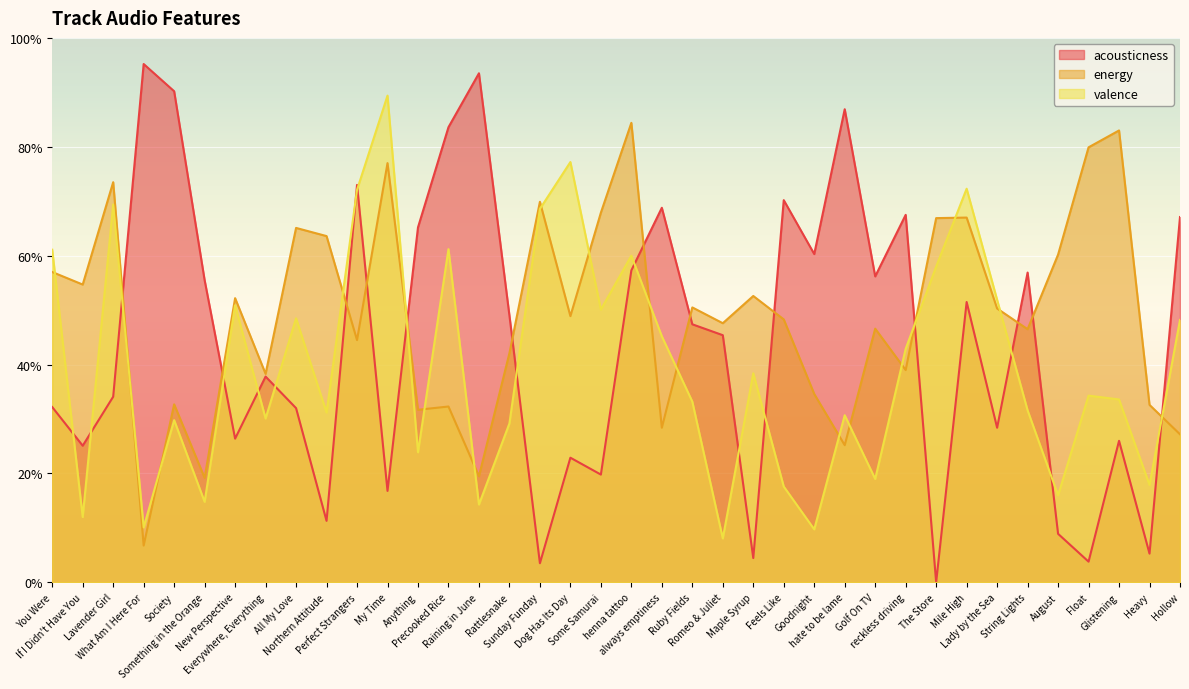

True or false: acousticness and energy intersect in this chart.

True